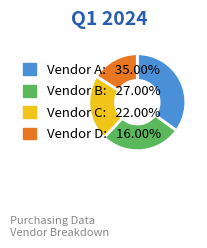

Approximately how many times larger is the value at Vendor D: 16.00% compared to Vendor B: 27.00%?

0.6